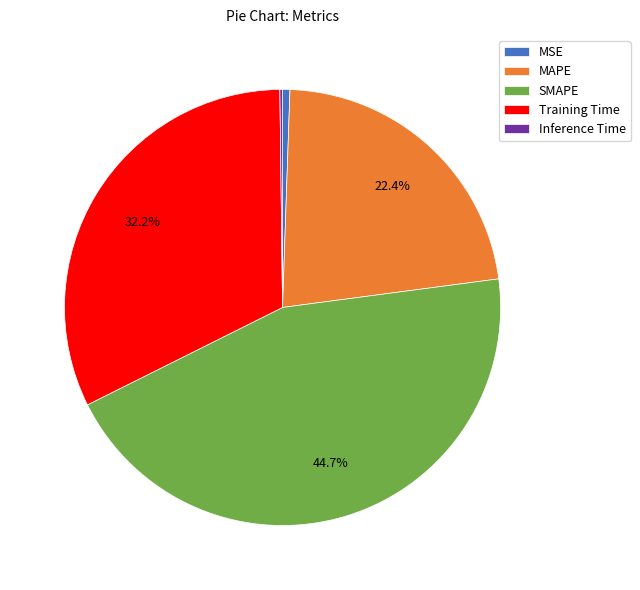

Does any single category account for the majority?

No